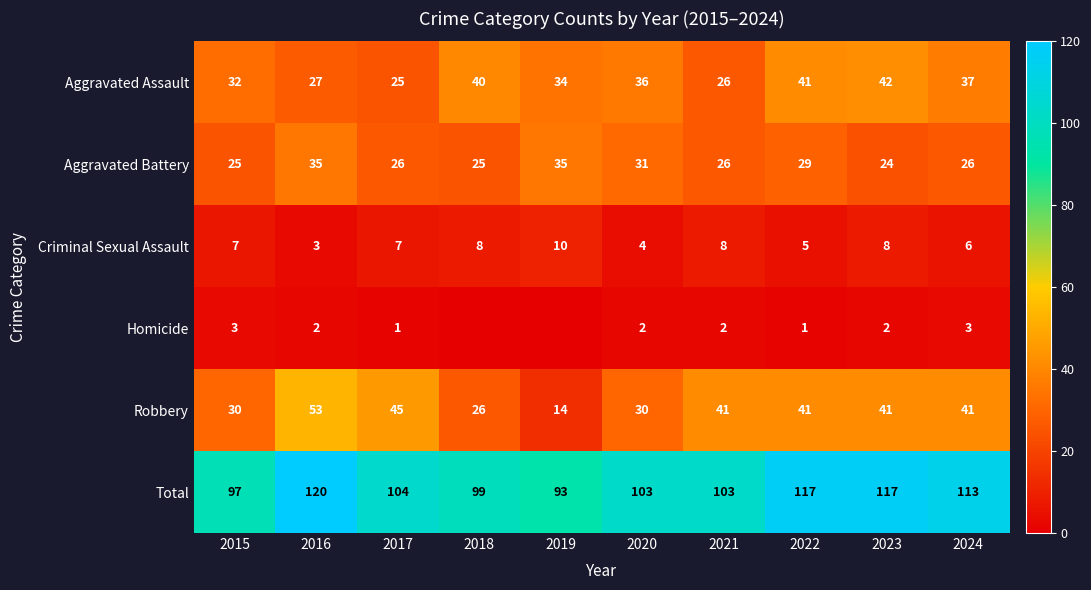

What is the greatest value displayed?

120